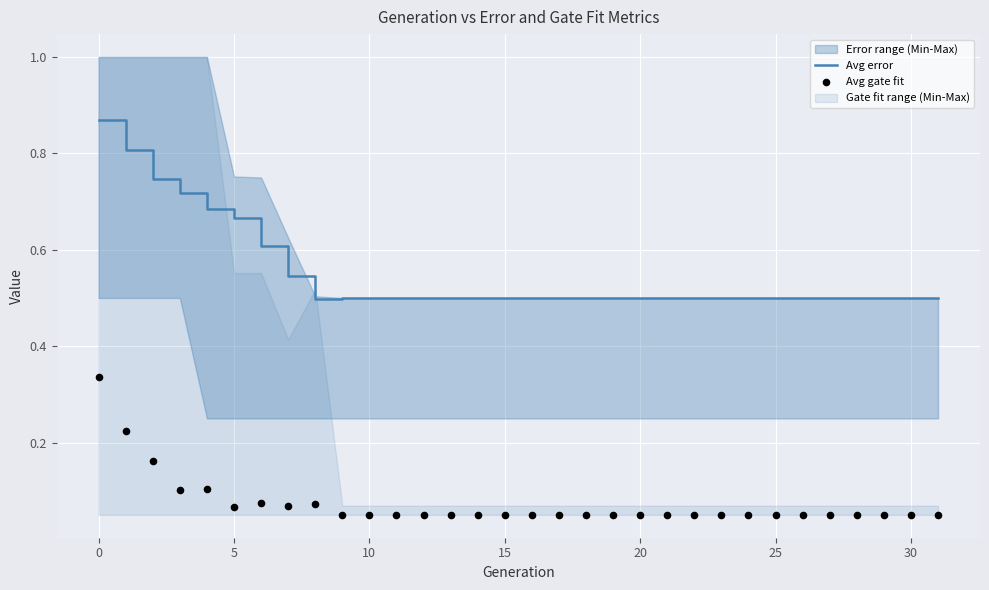

Which series has the largest total across all categories?

Avg error